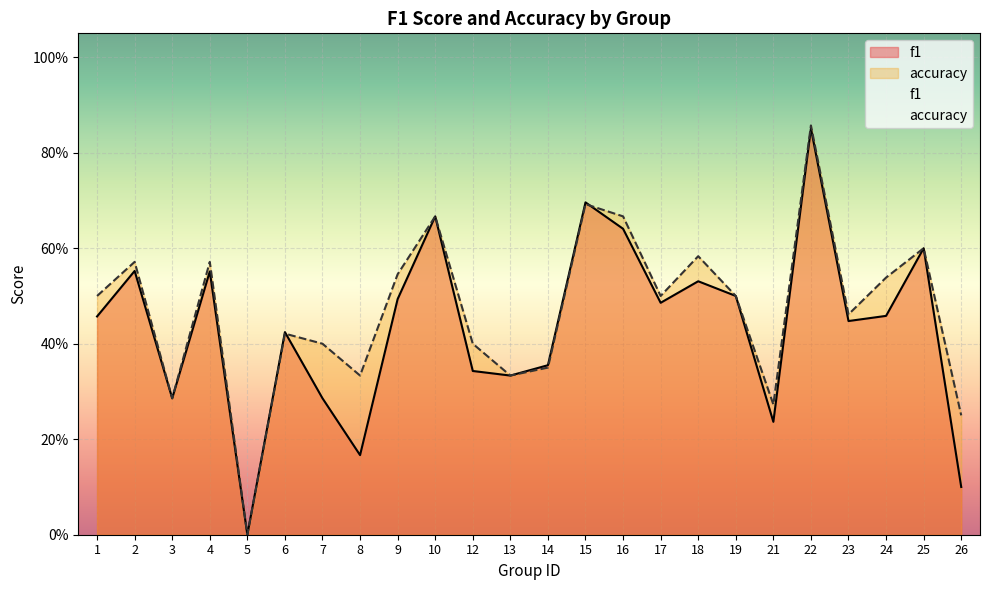

List the labels in order of accuracy value, largest first.

22, 15, 10, 16, 25, 18, 2, 4, 9, 24, 1, 17, 19, 23, 6, 7, 12, 14, 8, 13, 3, 21, 26, 5